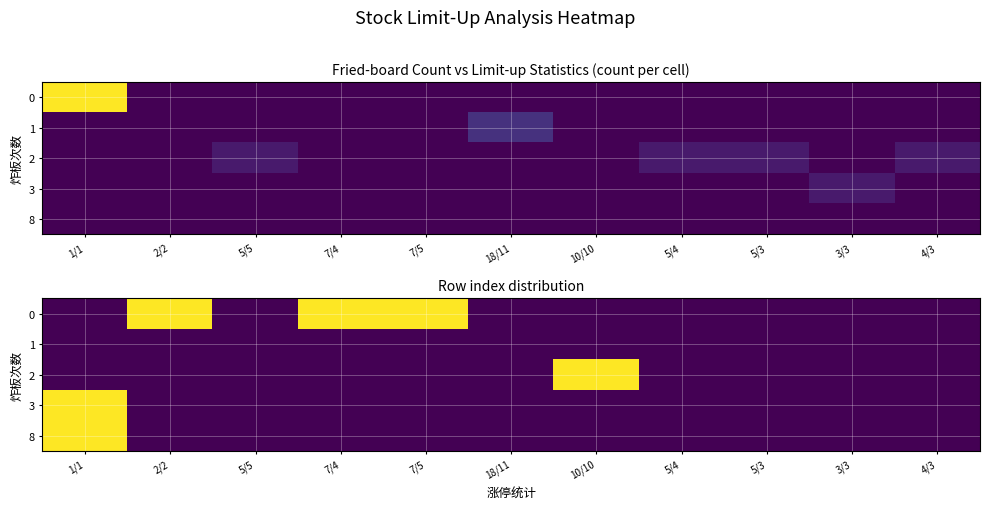

How many categories are shown in the chart?

11